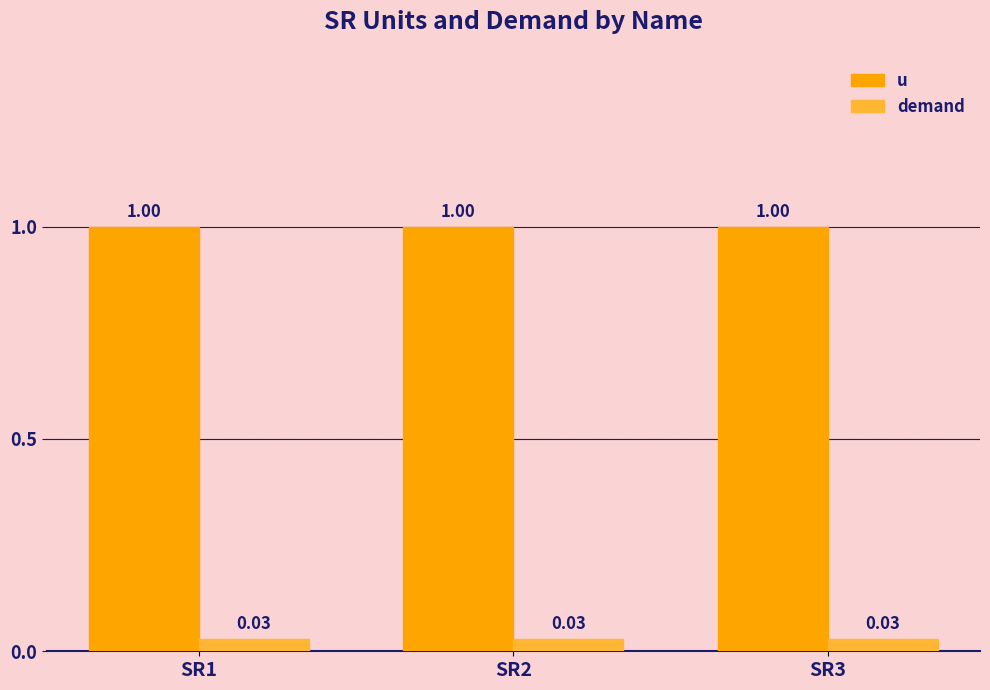

The value of u at SR1 is 1.0. True or false?

True